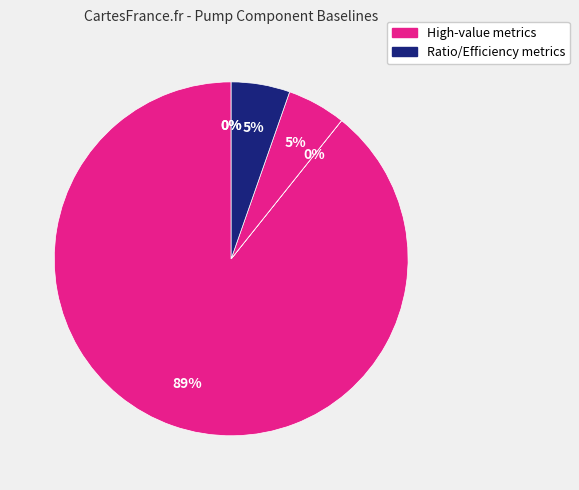

How many slices are in this pie chart?

6